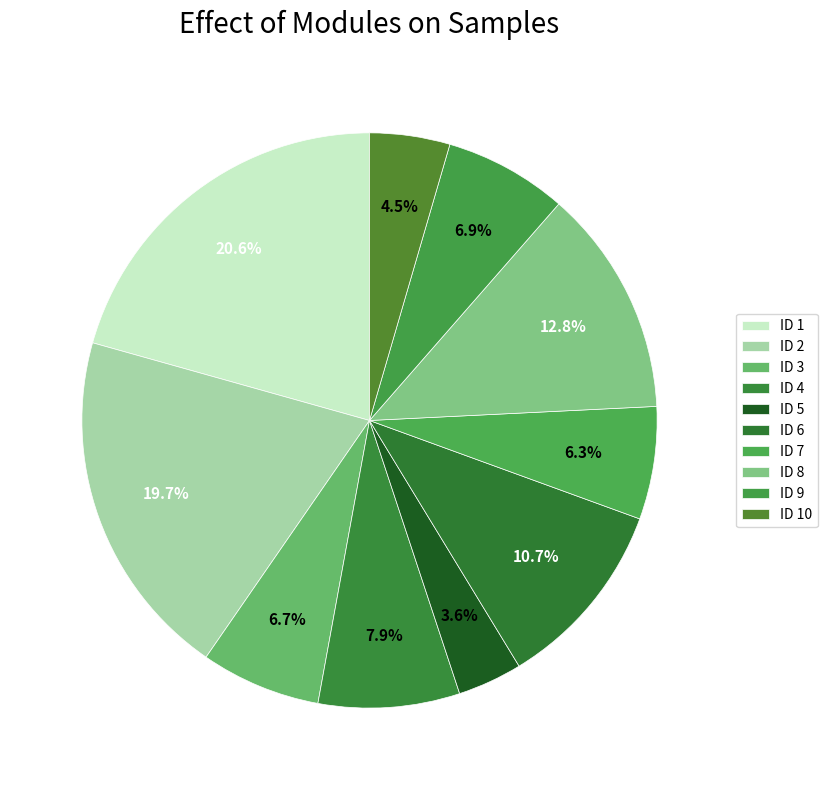

How many segments does this pie chart have?

10